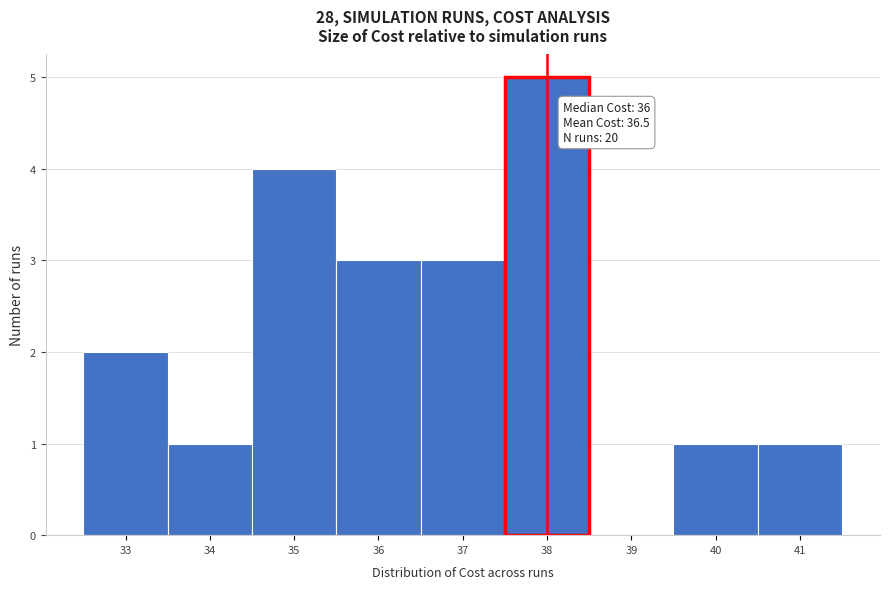

Which range on the x-axis has the tallest bar?

37.5 to 38.5